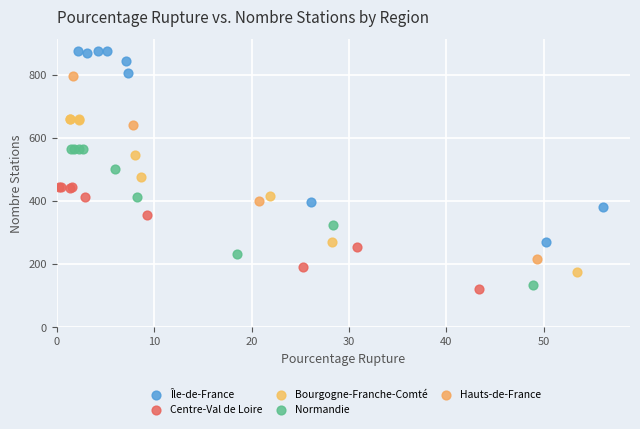

Which series contains the lowest Y value?

Centre-Val de Loire